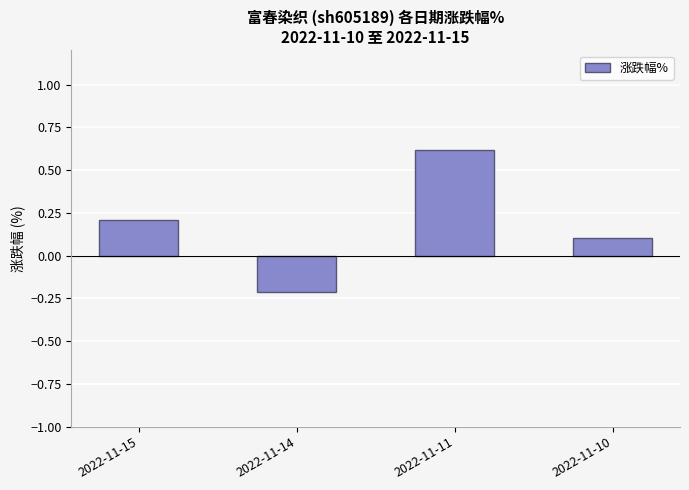

Reading left to right, what are all the values shown in this chart?

0.2	-0.2	0.6	0.1